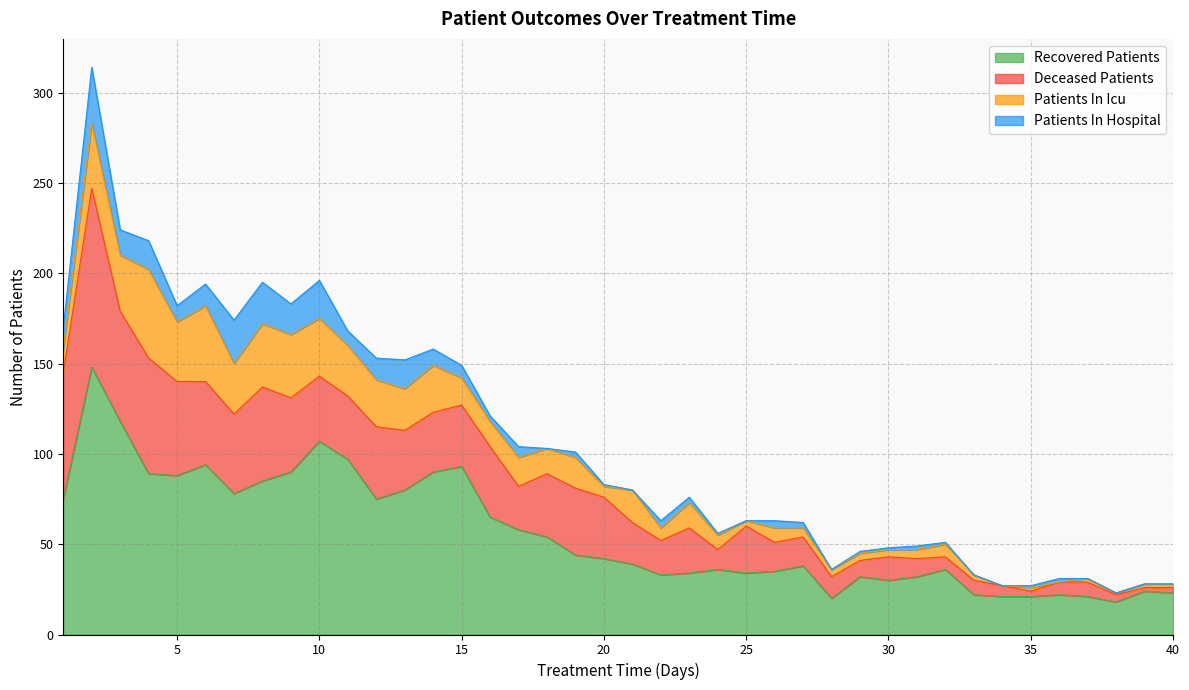

What value does the patients_in_hospital series have at 13?

16